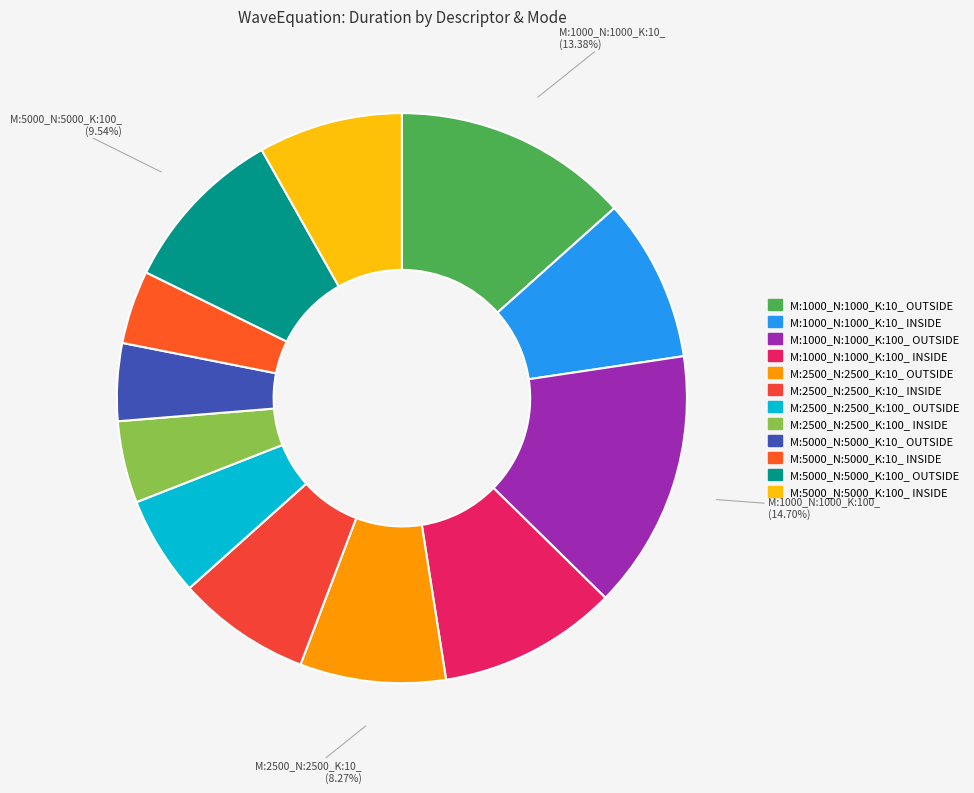

To the nearest percent, what is the average slice percentage?

8%